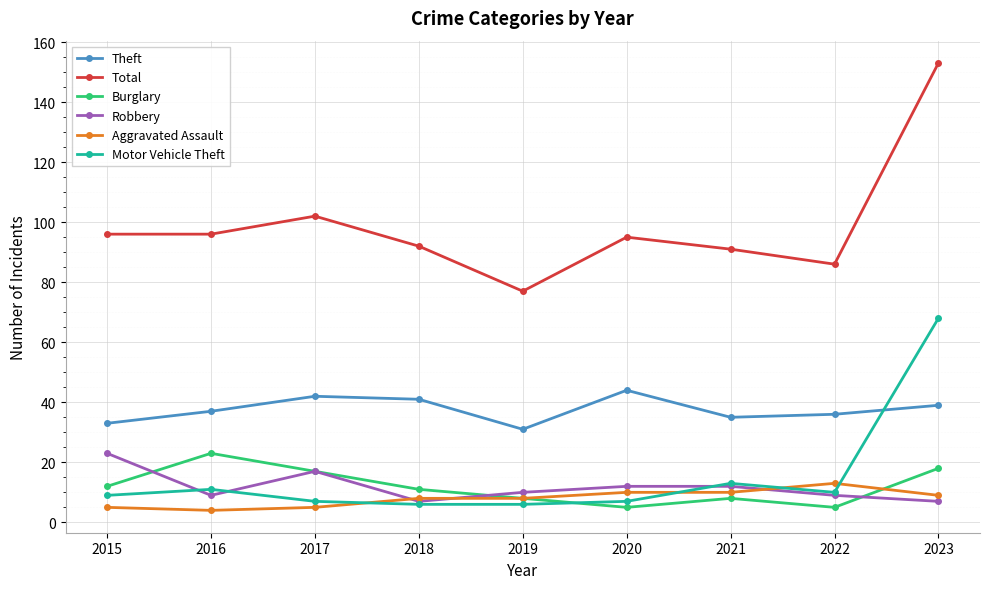

What is the sum of the Theft values at 2017 and 2016?

79